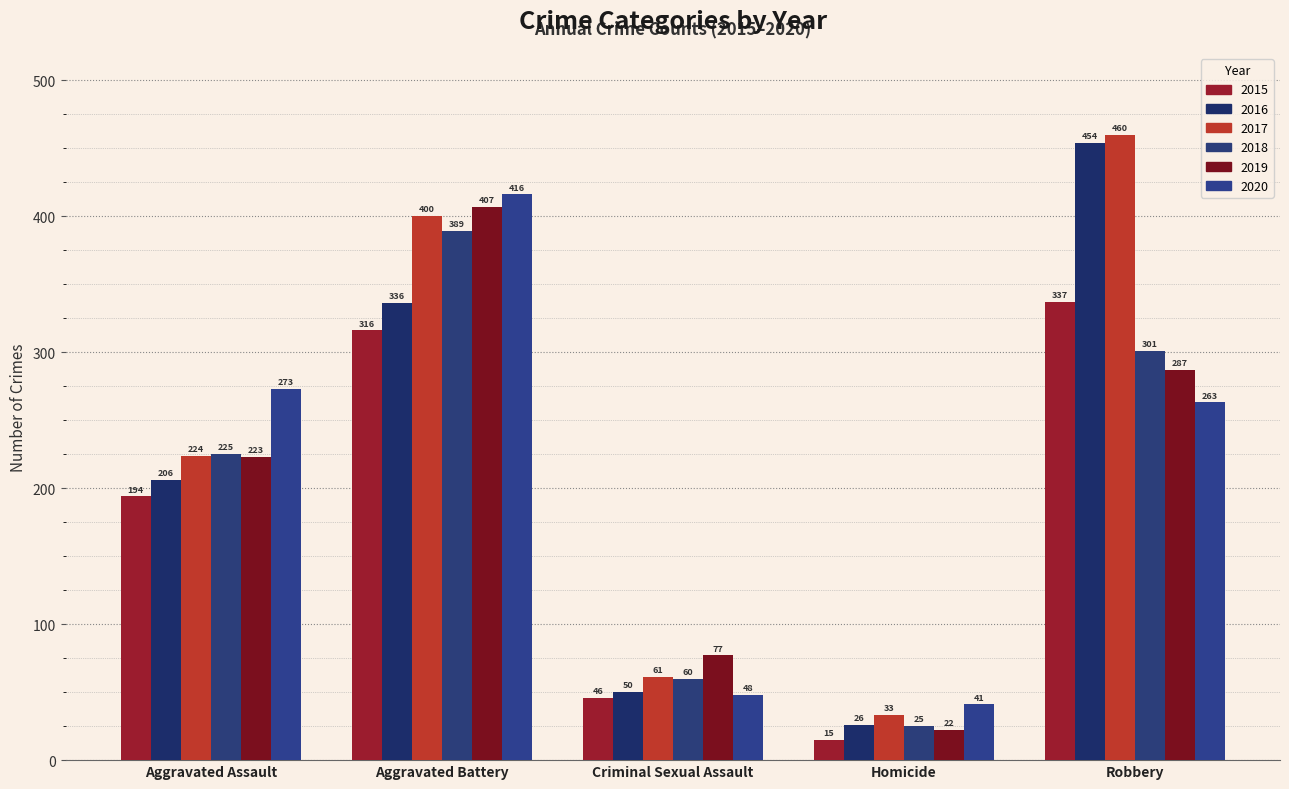

What are all the series names shown in the legend?

2015, 2016, 2017, 2018, 2019, 2020